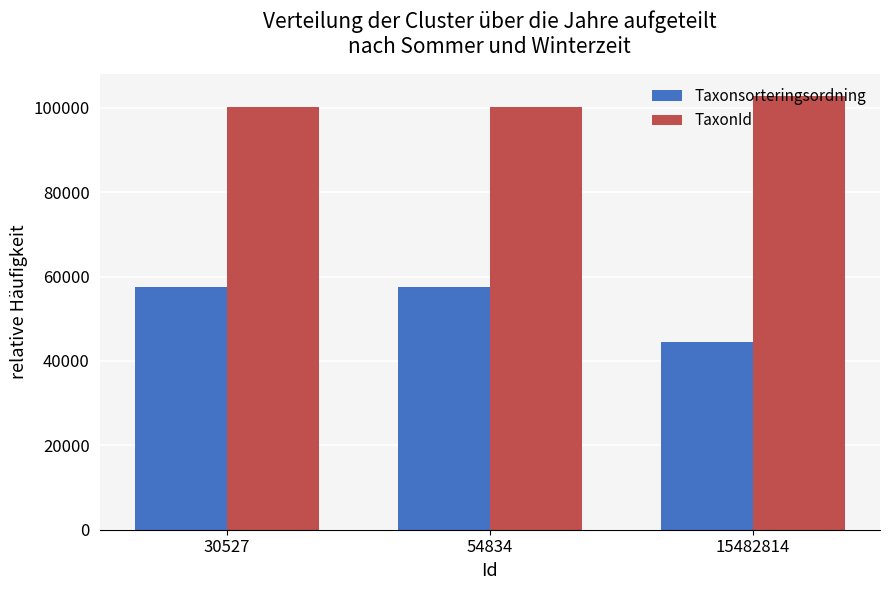

Is the value of Taxonsorteringsordning at 15482814 greater than the value of TaxonId at 54834?

No